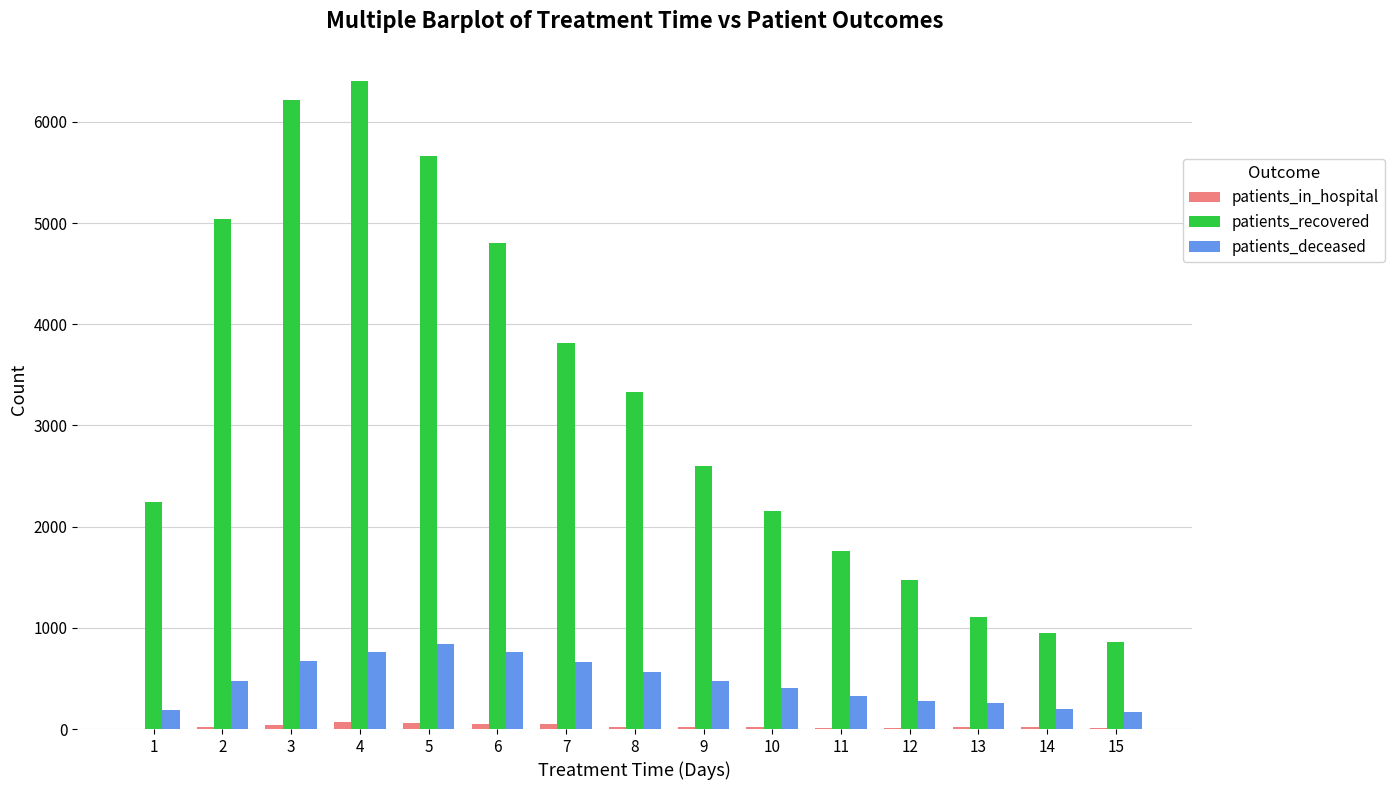

Between 2 and 4, which series saw the biggest shift?

patients_recovered